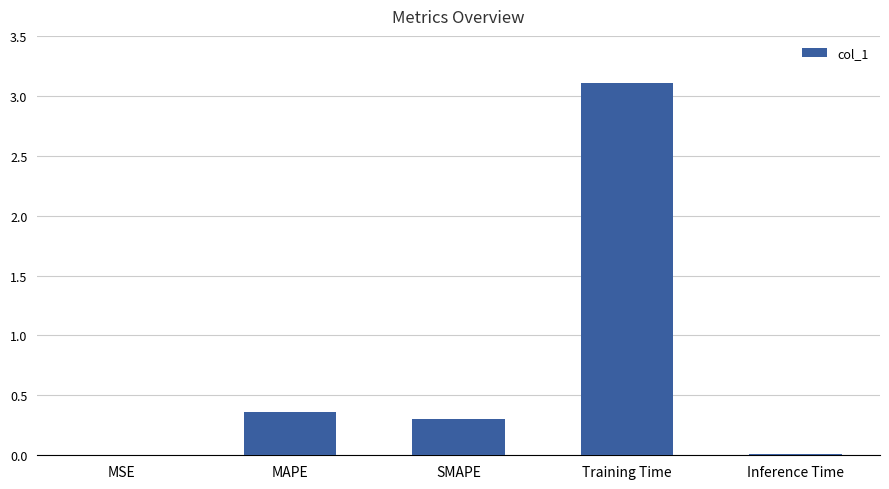

At which label is the value closest to 1?

MAPE